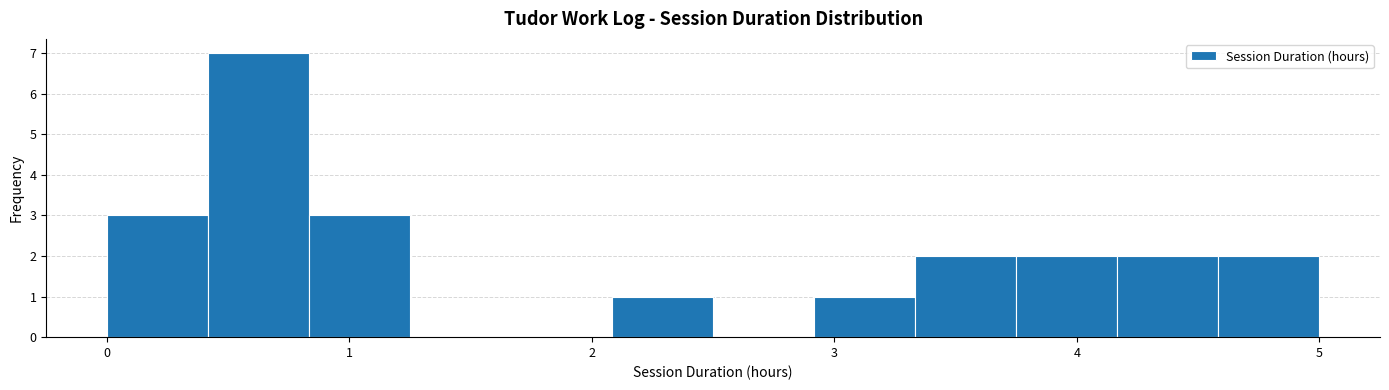

Reading left to right, list every bar in this chart as the range it spans on the x-axis followed by its height. Neither the bar edges nor the heights are printed on the chart, so give them approximately, as read against the axes.

0.0 to 0.4: 3
0.4 to 0.8: 7
0.8 to 1.3: 3
1.3 to 1.7: 0
1.7 to 2.1: 0
2.1 to 2.5: 1
2.5 to 2.9: 0
2.9 to 3.3: 1
3.3 to 3.8: 2
3.8 to 4.2: 2
4.2 to 4.6: 2
4.6 to 5.0: 2